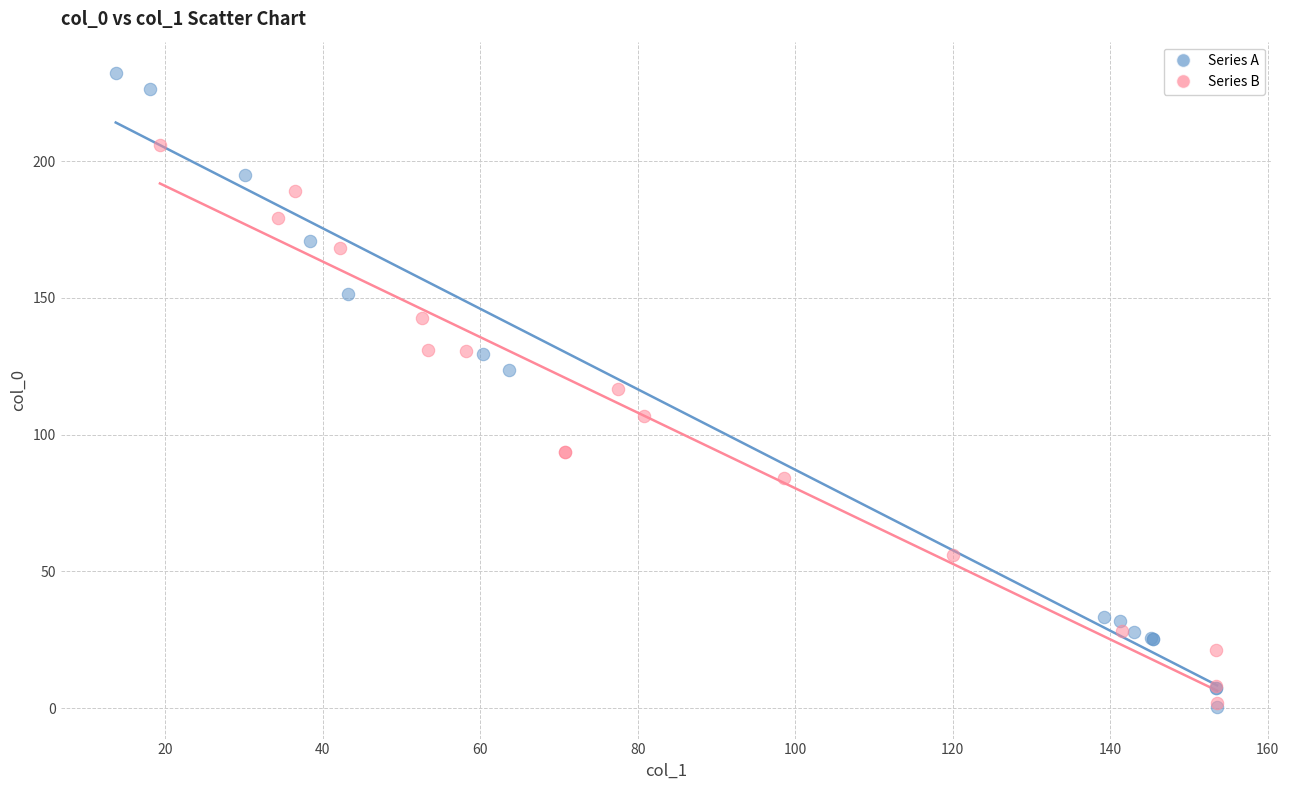

Which series contains the highest Y value?

Series A